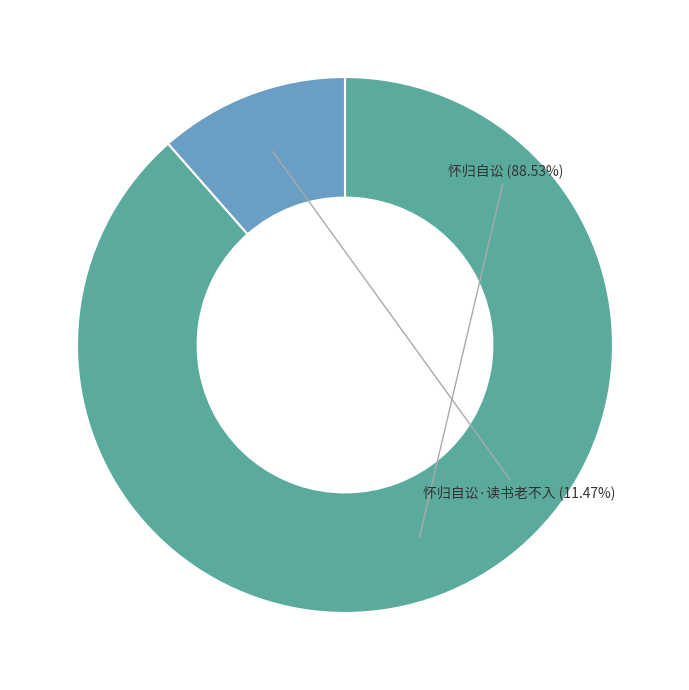

Rank the categories by value from lowest to highest.

怀归自讼·读书老不入, 怀归自讼